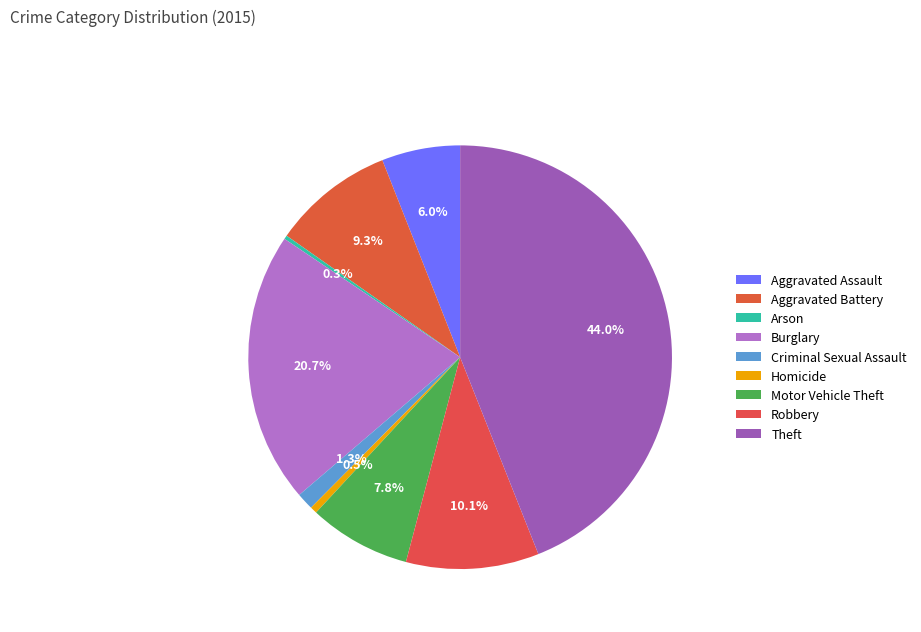

Does Theft represent more than half of the total?

No